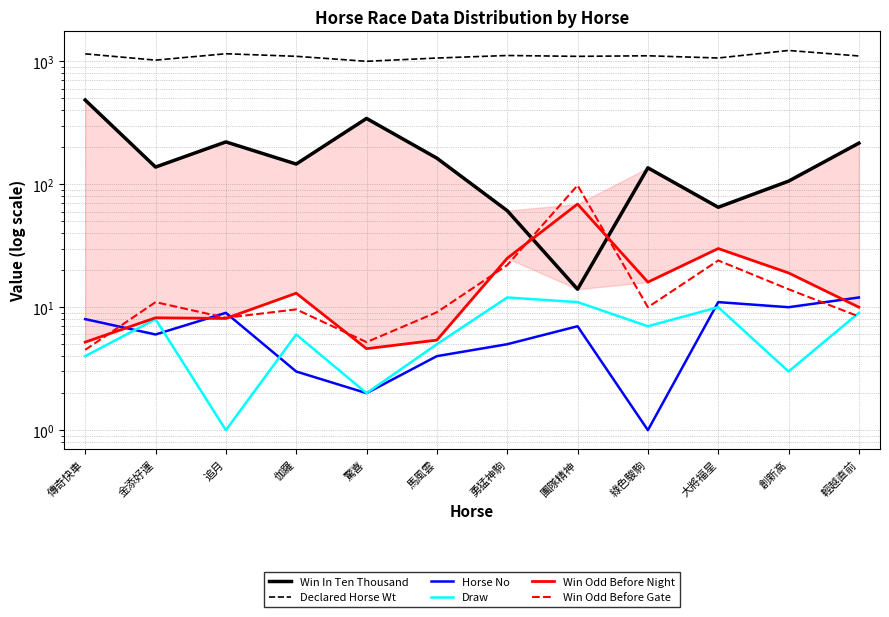

Where does the Win Odd Before Night series first go above 13?

勇猛神駒